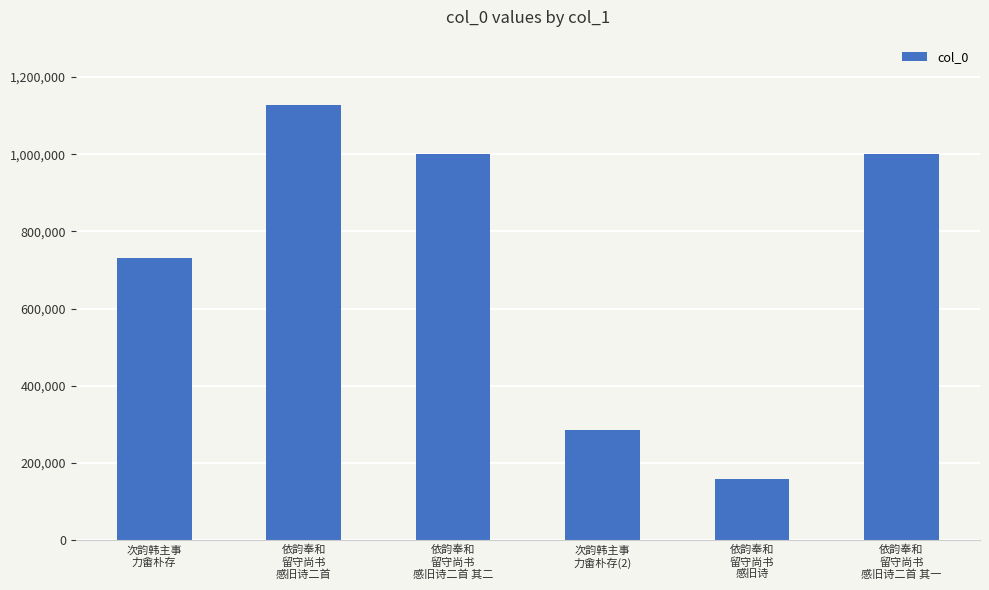

What is the ratio of the value at 依韵奉和
留守尚书
感旧诗 to the value at 依韵奉和
留守尚书
感旧诗二首?

0.1